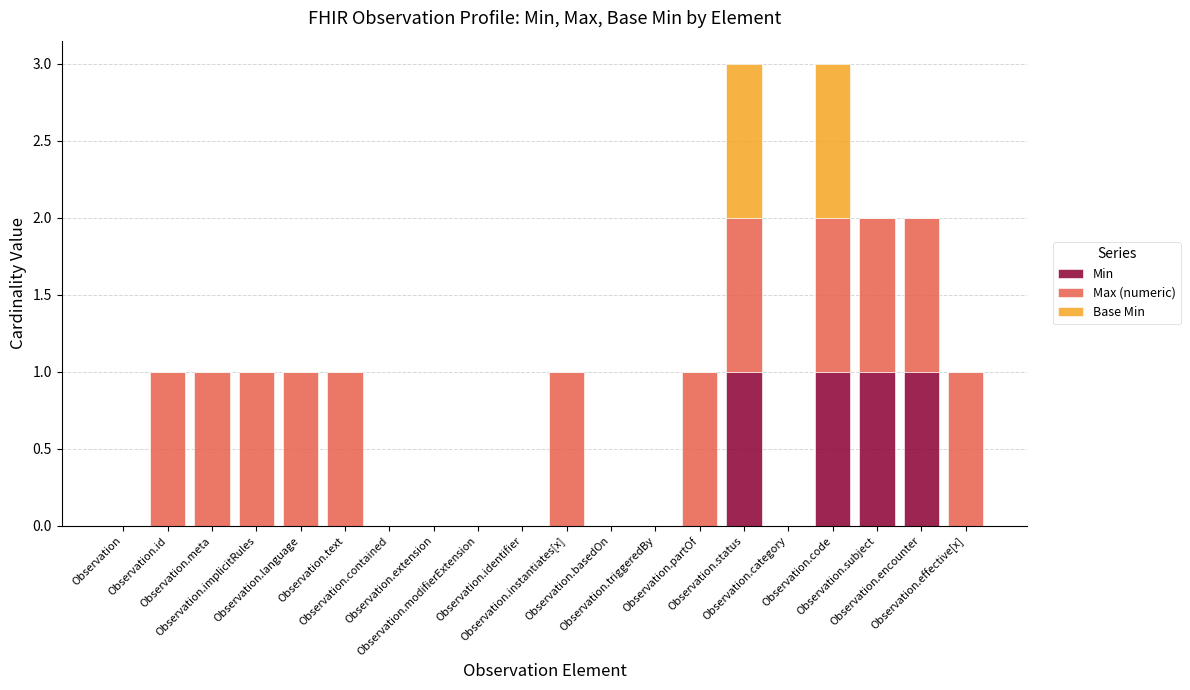

How many series are shown in this chart?

3